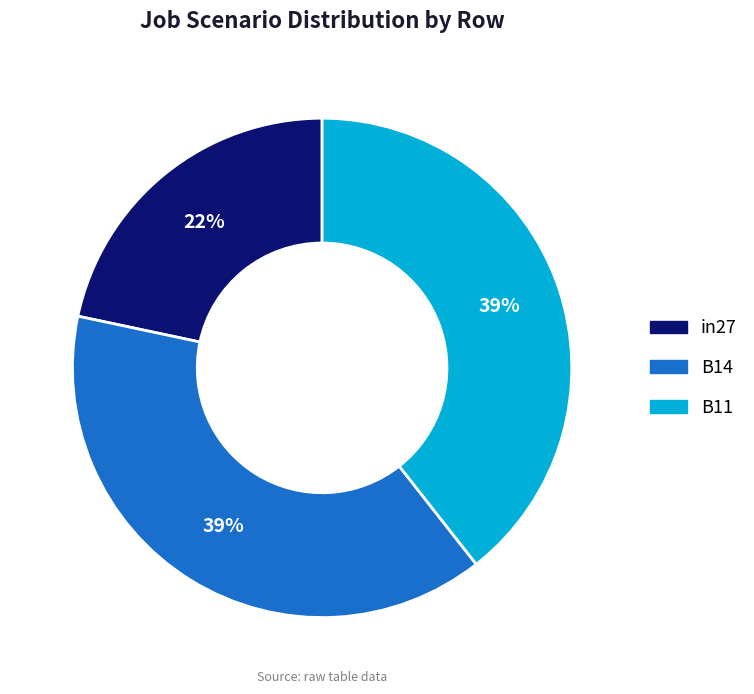

To the nearest percent, what percentage of the pie is in27?

22%